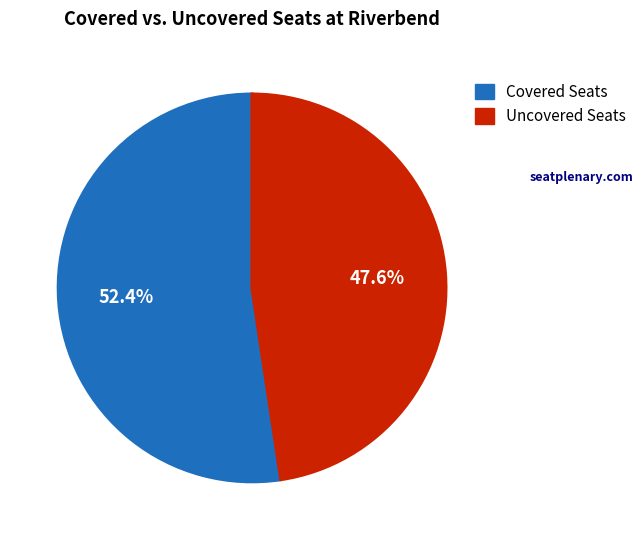

Between Covered Seats and Uncovered Seats, which is larger?

Covered Seats